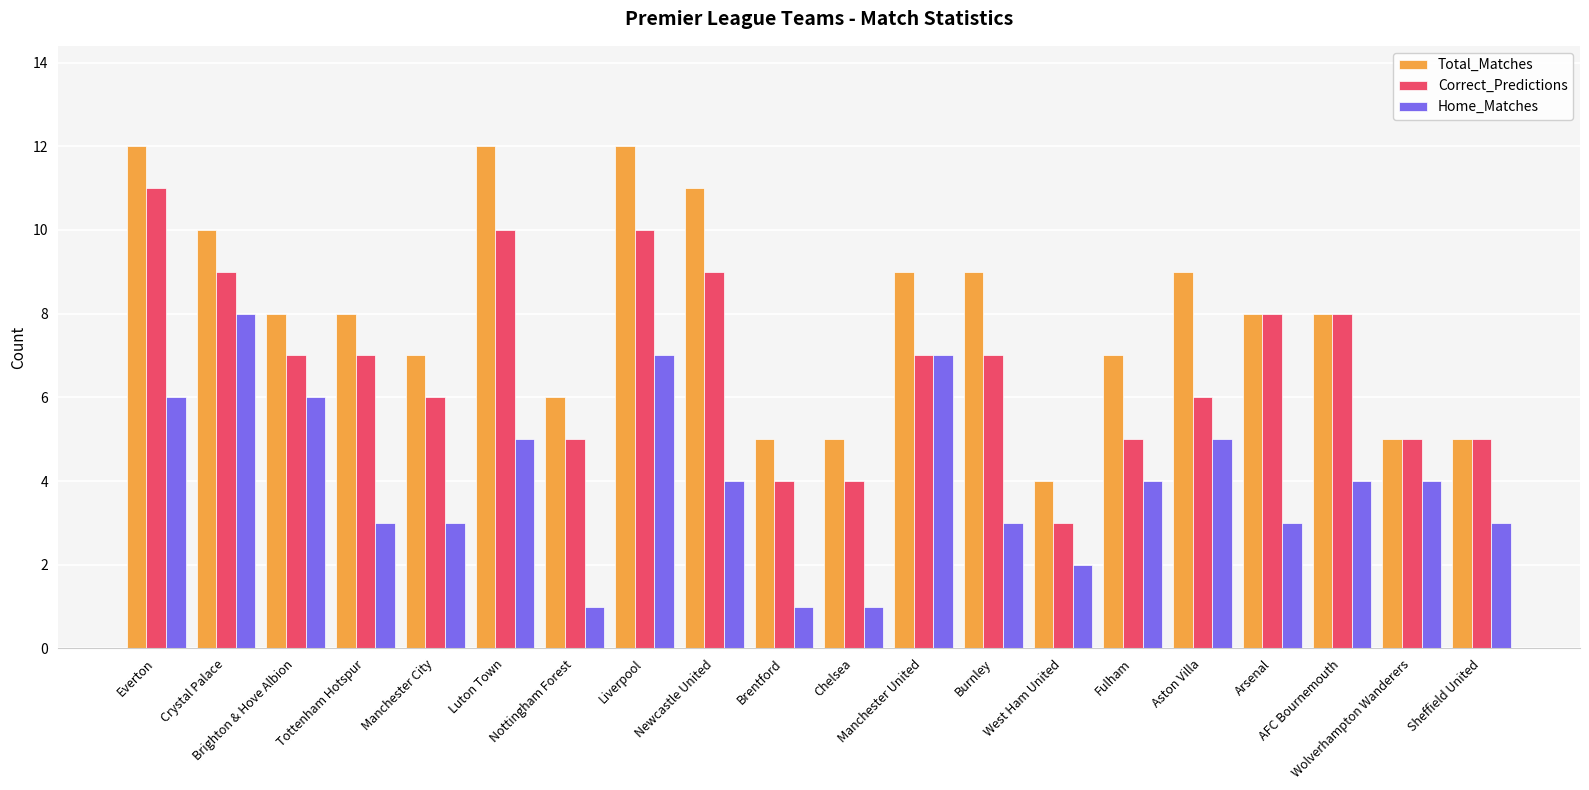

List the series in order of their peak value, lowest first.

Home_Matches, Correct_Predictions, Total_Matches